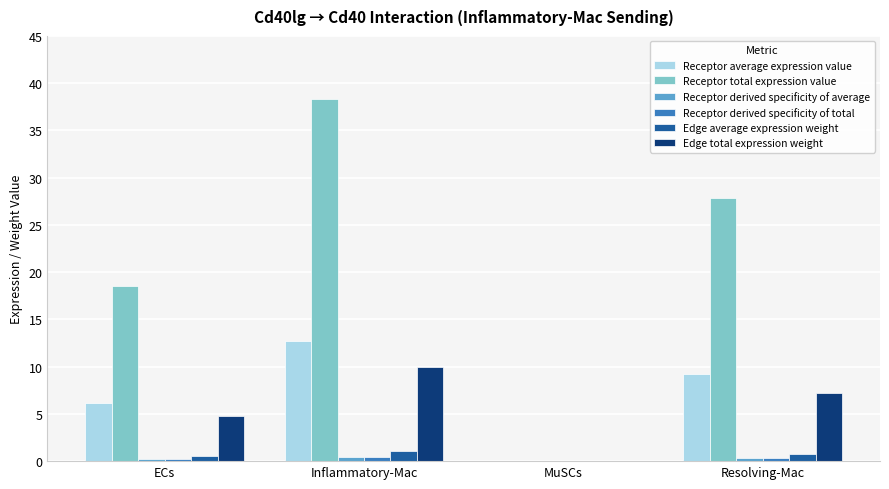

At which category is the sum across all series the highest?

Inflammatory-Mac